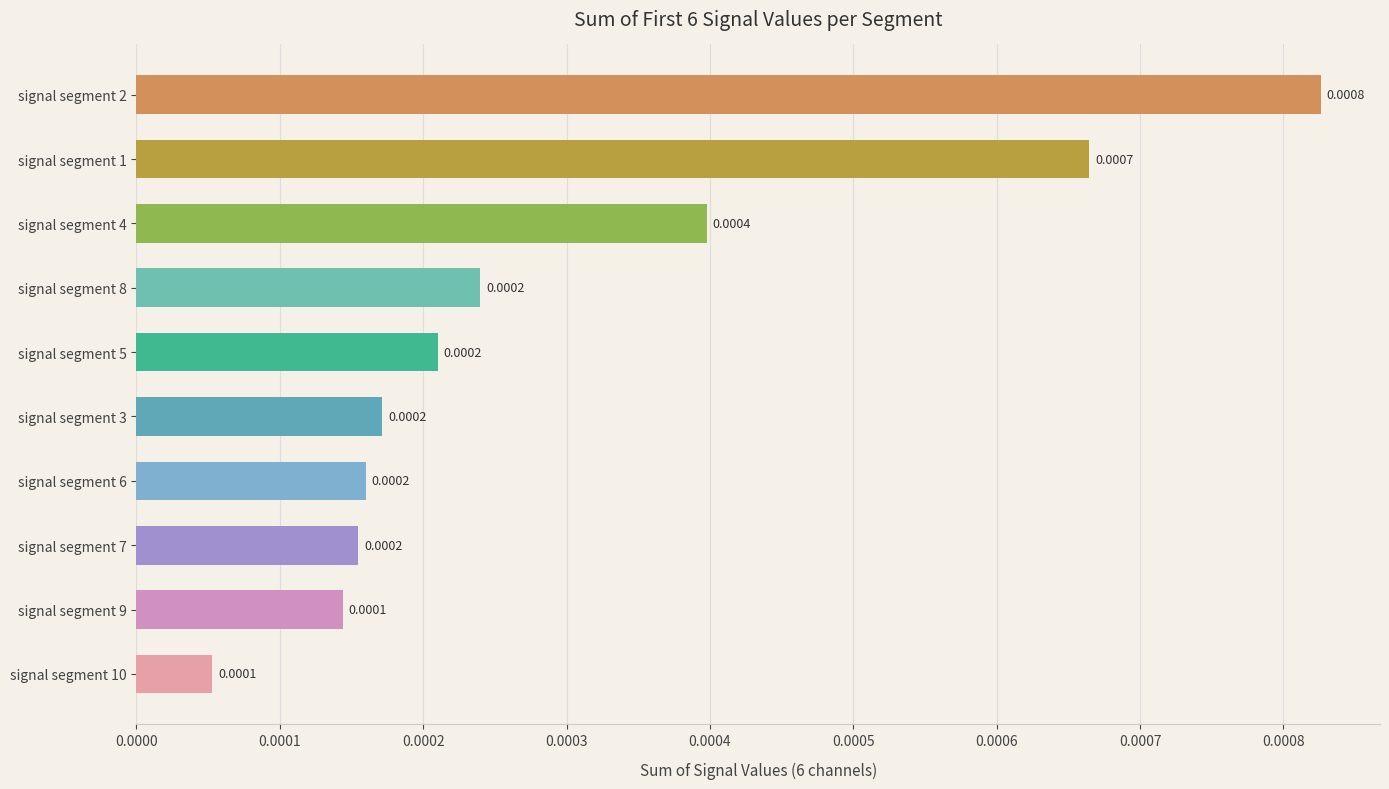

Which label corresponds to the largest value in the chart?

signal segment 2